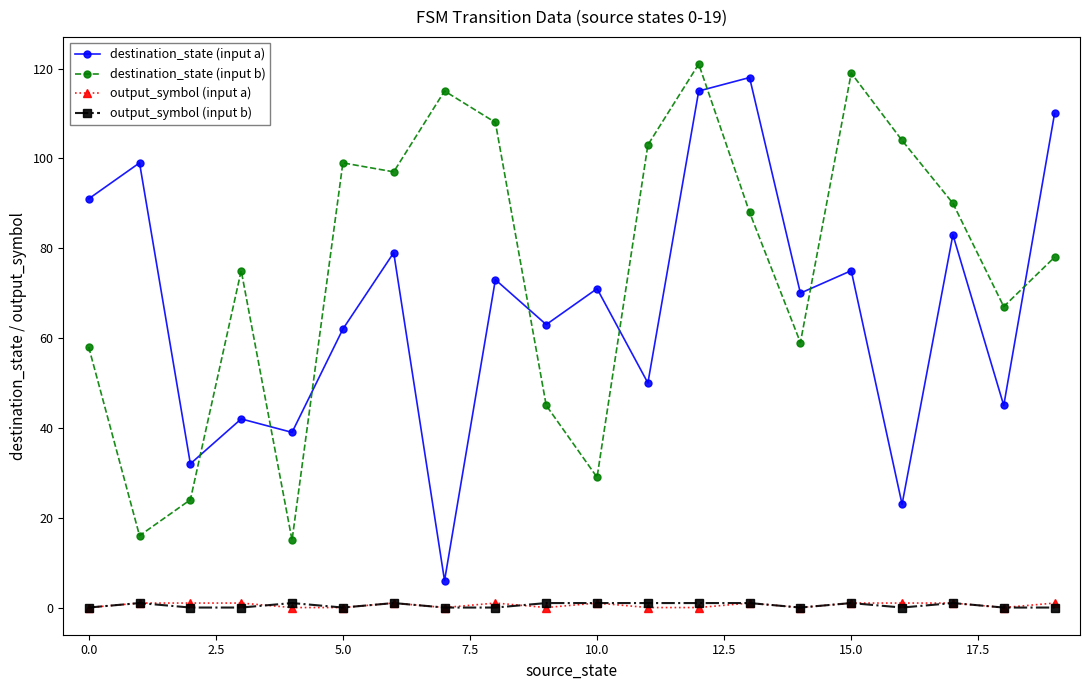

How many interior local peaks does the destination_state (input a) series have?

8